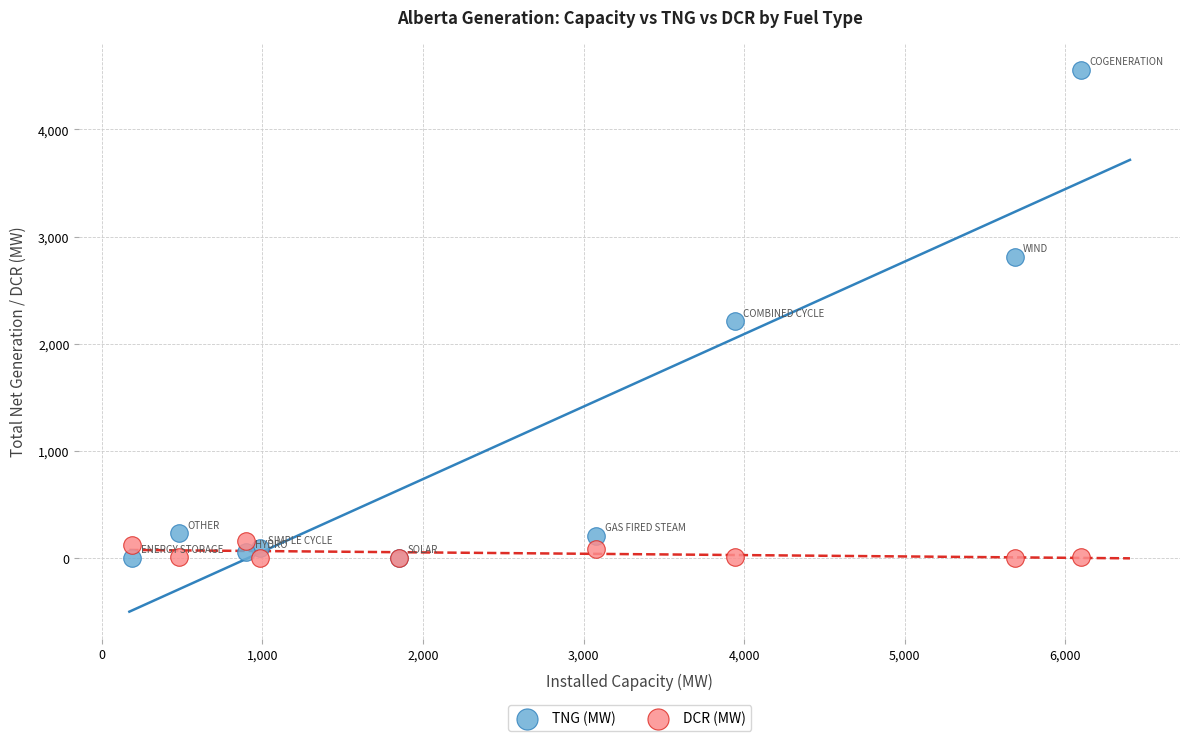

Which series has the widest spread of Y values?

TNG (MW)